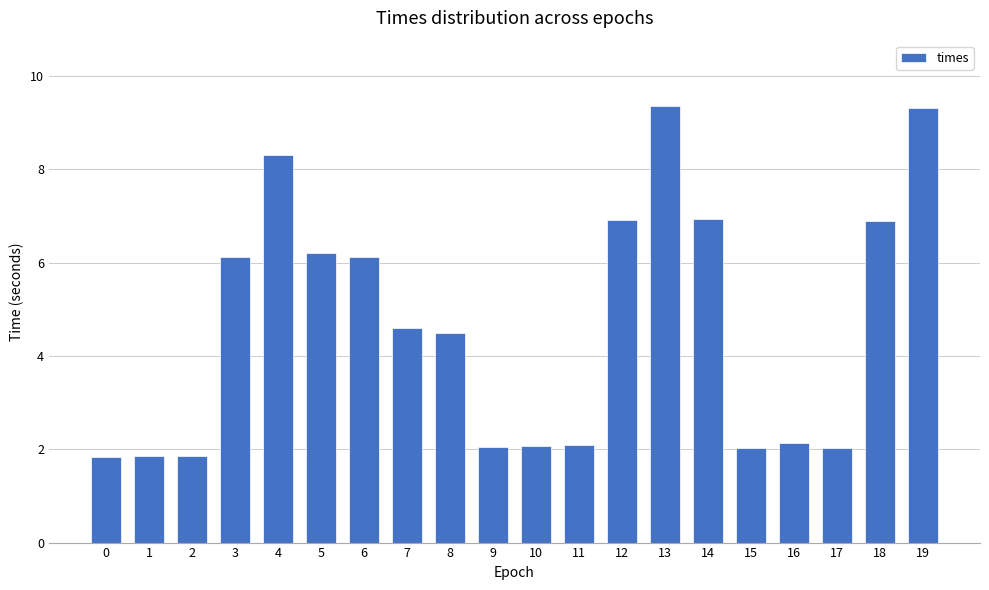

What is the sum of the values at 12 and 5?

13.1